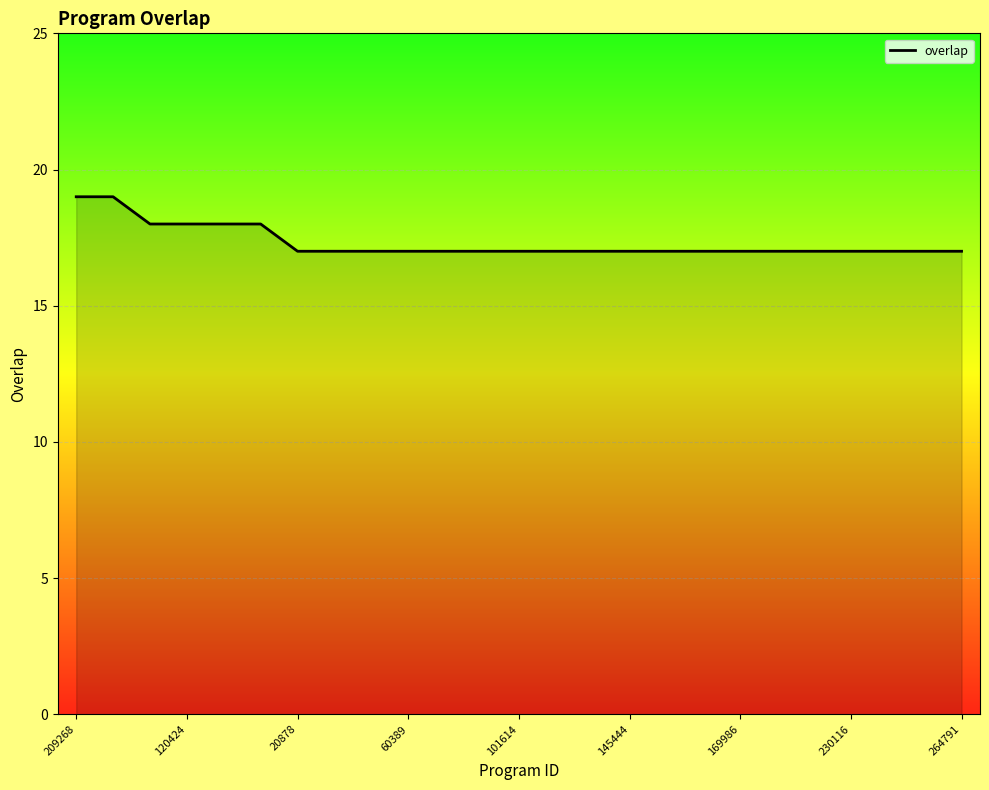

What is the greatest value displayed?

19